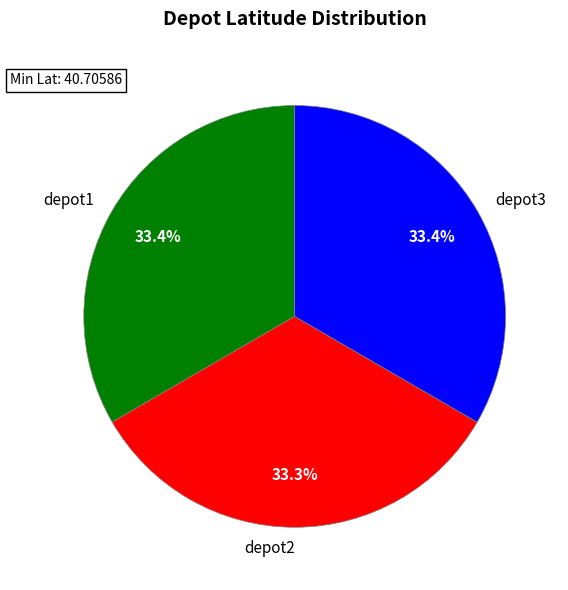

How much of the chart is everything except depot3?

66.6%